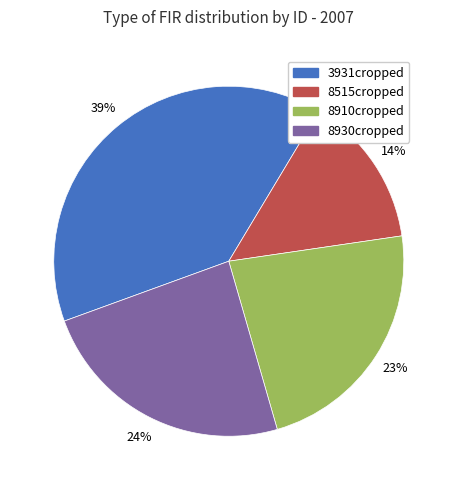

Does any single category account for the majority?

No